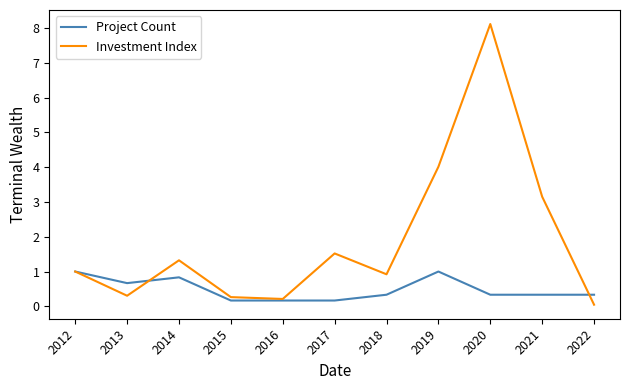

Where is the first local minimum for Investment Index?

2013